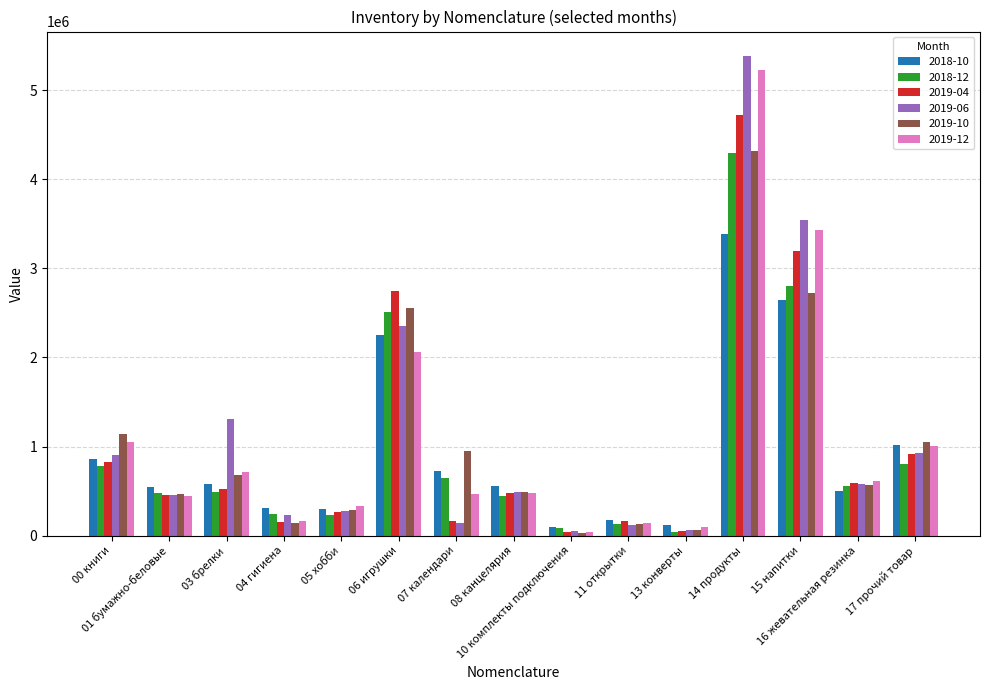

What is the label of the 2nd bar from the right?

16 жевательная резинка